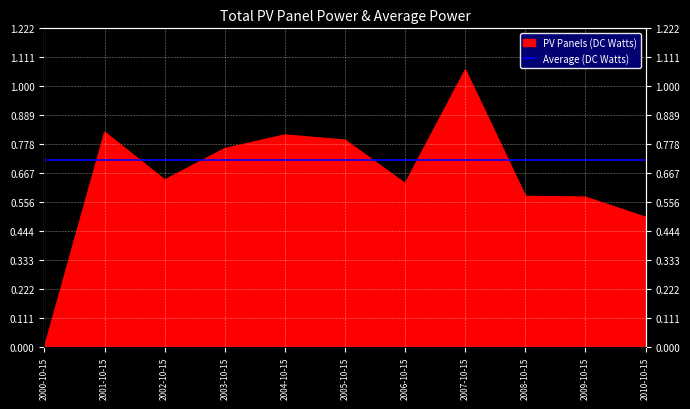

At which label is the value closest to 0?

2000-10-15